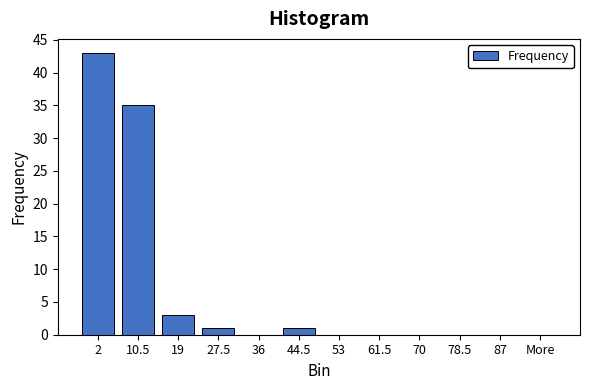

Reading right to left, what are all the values shown in this chart?

More=0	87=0	78.5=0	70=0	61.5=0	53=0	44.5=1	36=0	27.5=1	19=3	10.5=35	2=43